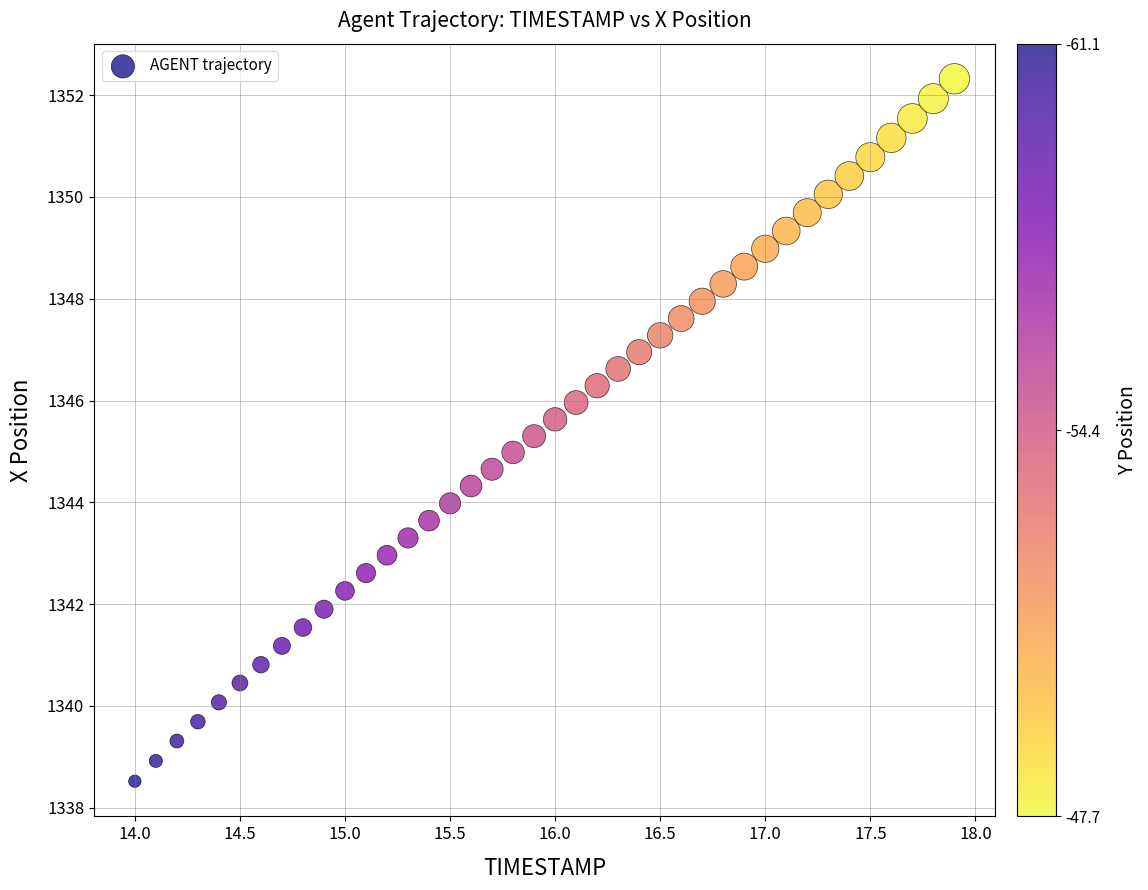

What is the range of X values (max minus min)?

3.9